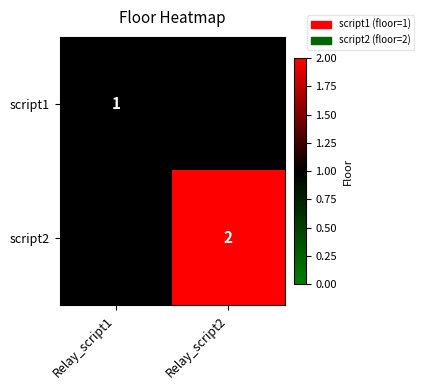

True or false: script1 has a value of 0 at Relay_script1.

False